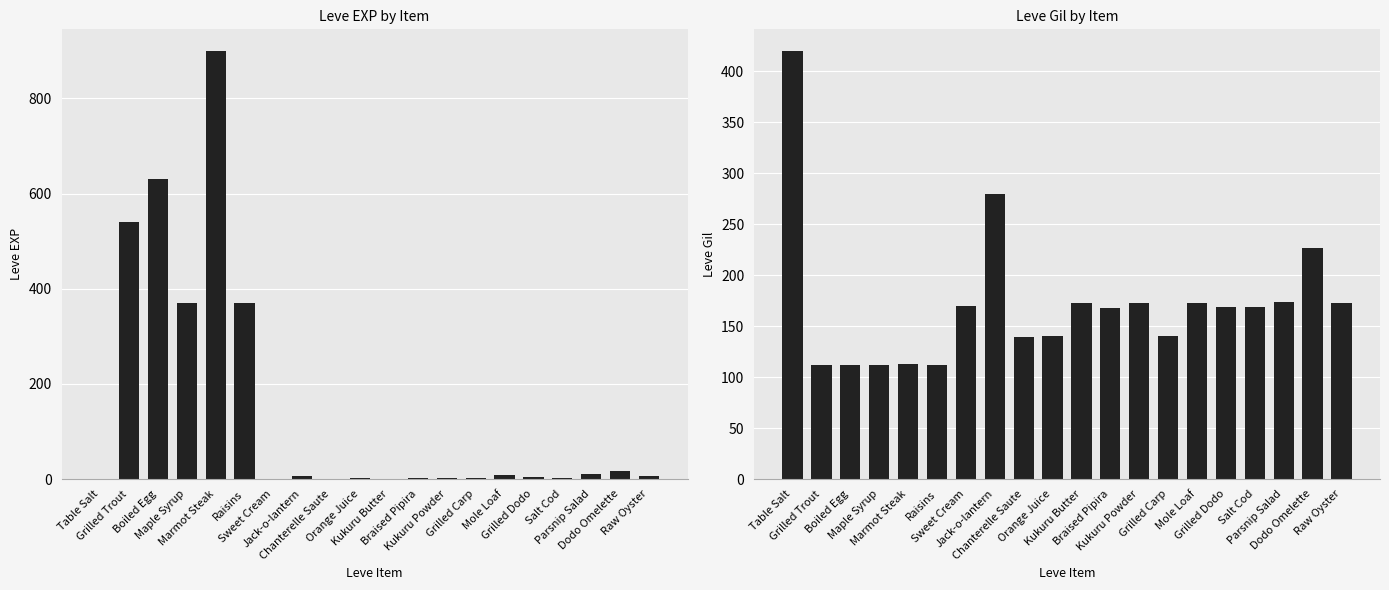

How many bars are there in each group?

2